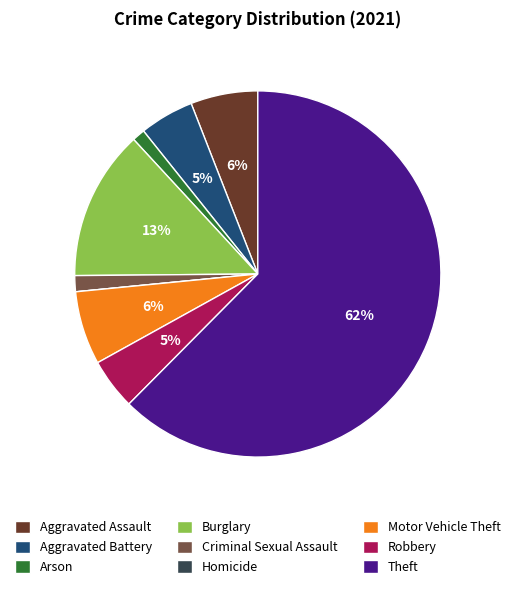

Is it true that Aggravated Assault is 15% of the pie?

False